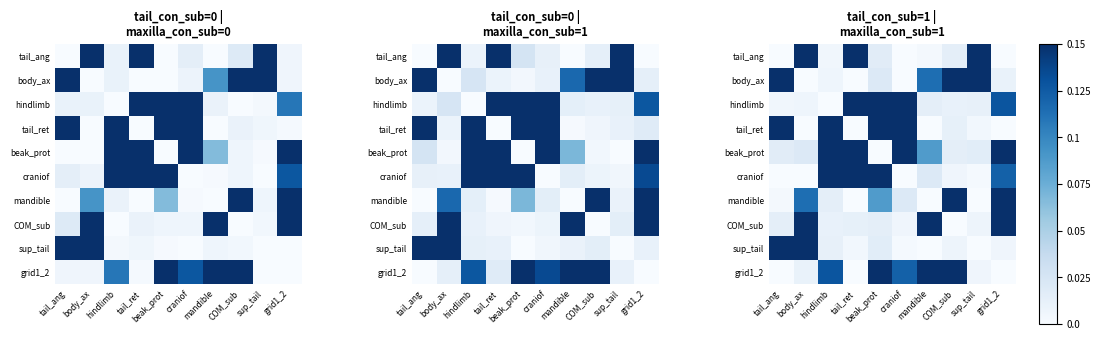

The craniof series shows 0.0 at COM_sub. True or false?

True